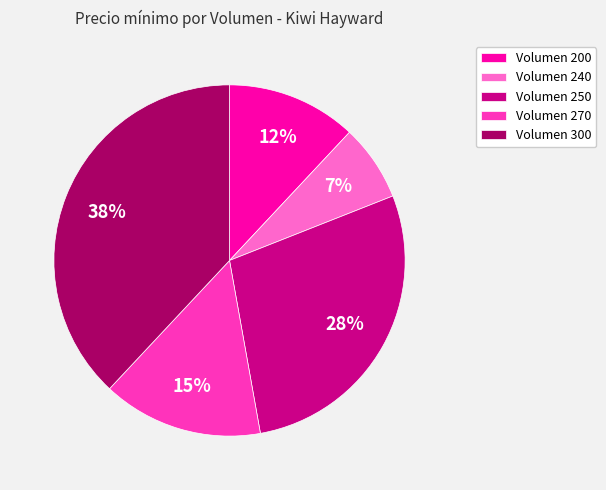

To the nearest percent, what portion does Volumen 200 represent?

12%